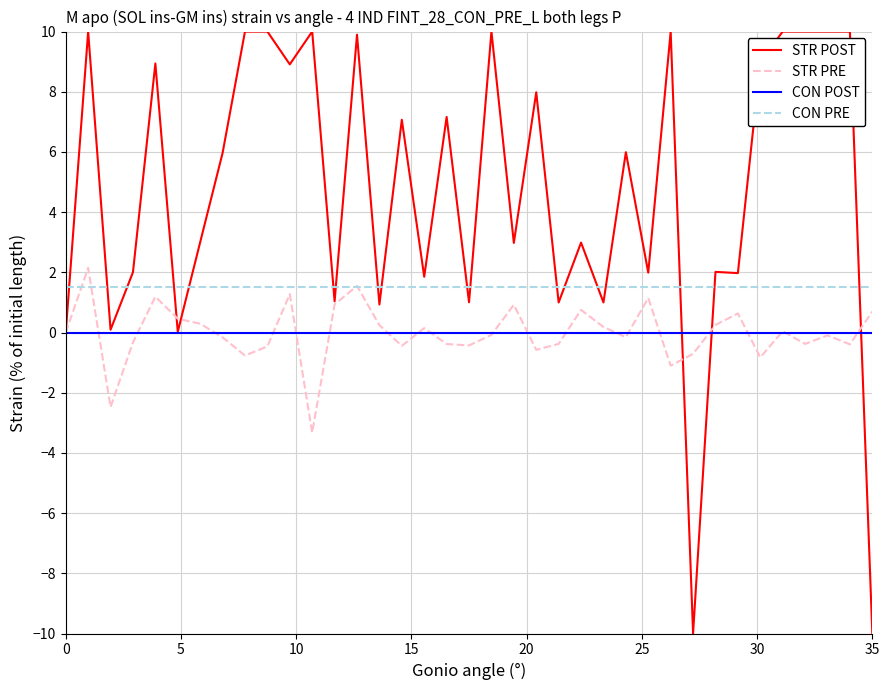

True or false: CON PRE and CON POST cross at least once.

False